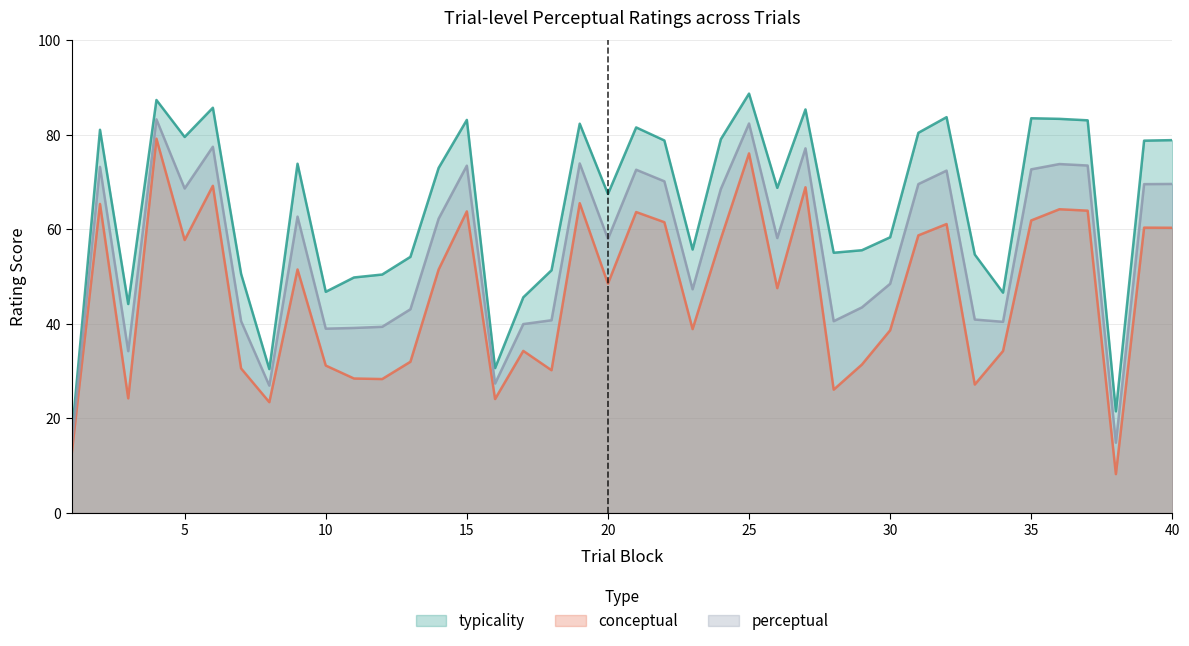

What is the spread (max minus min) of values at 5?

21.8